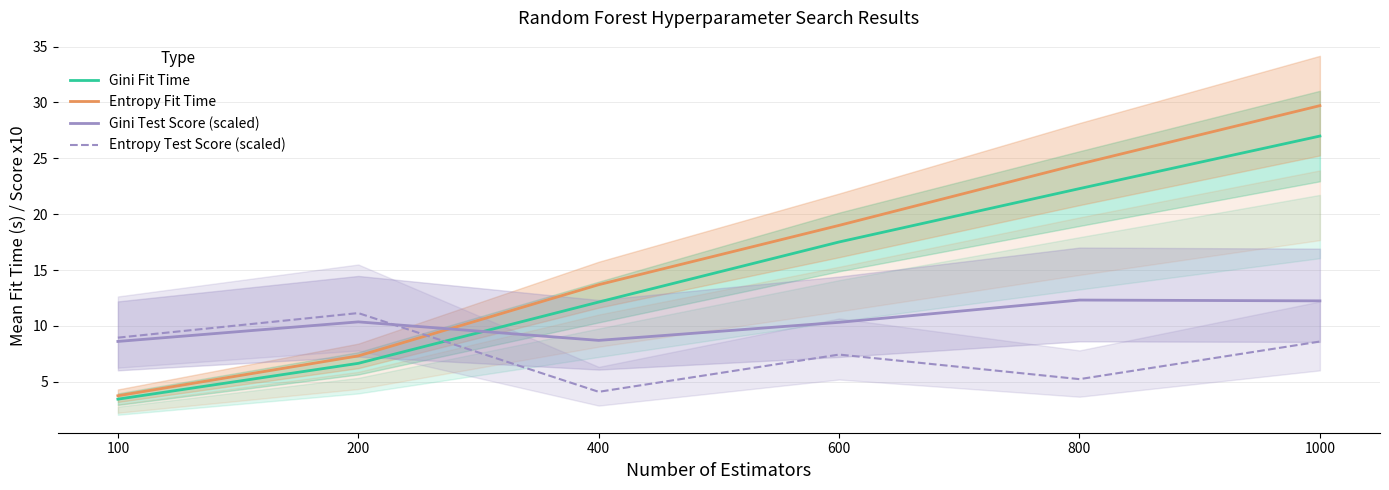

What is the difference between the highest and lowest values at 200?

4.5